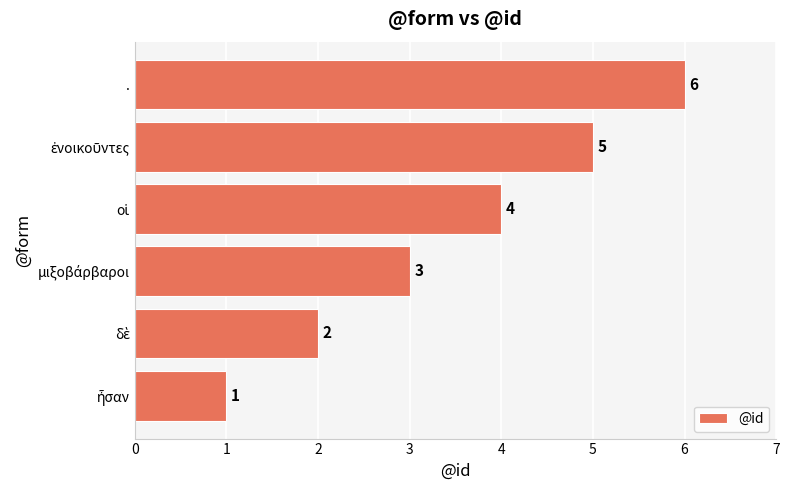

Read the value at ..

6